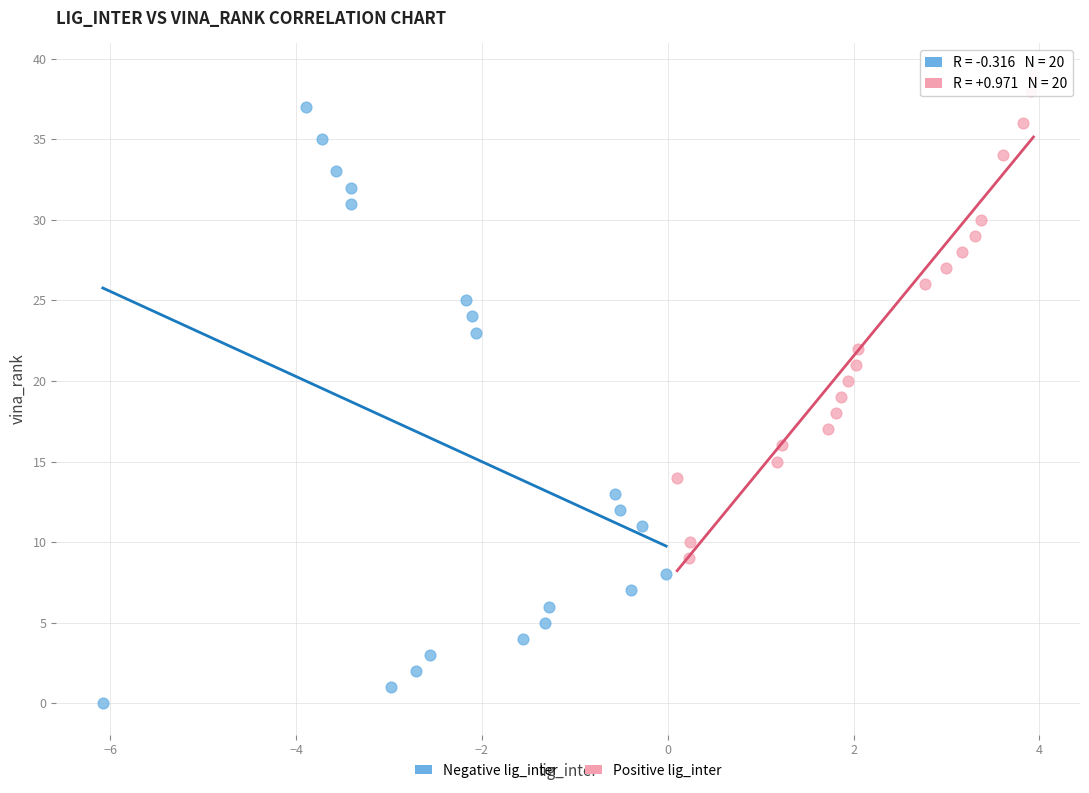

Which series contains the lowest Y value?

Negative lig_inter